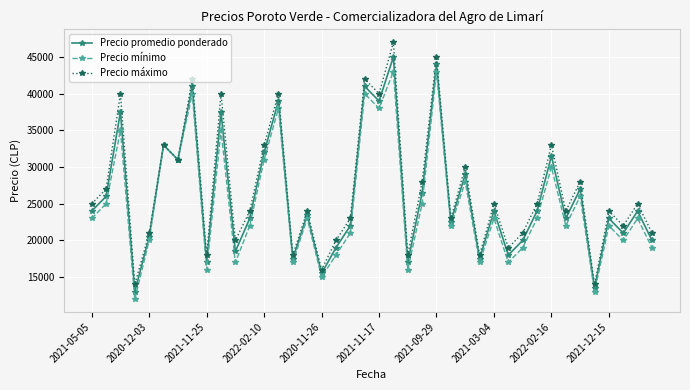

Which series has the largest range (max minus min)?

Precio máximo